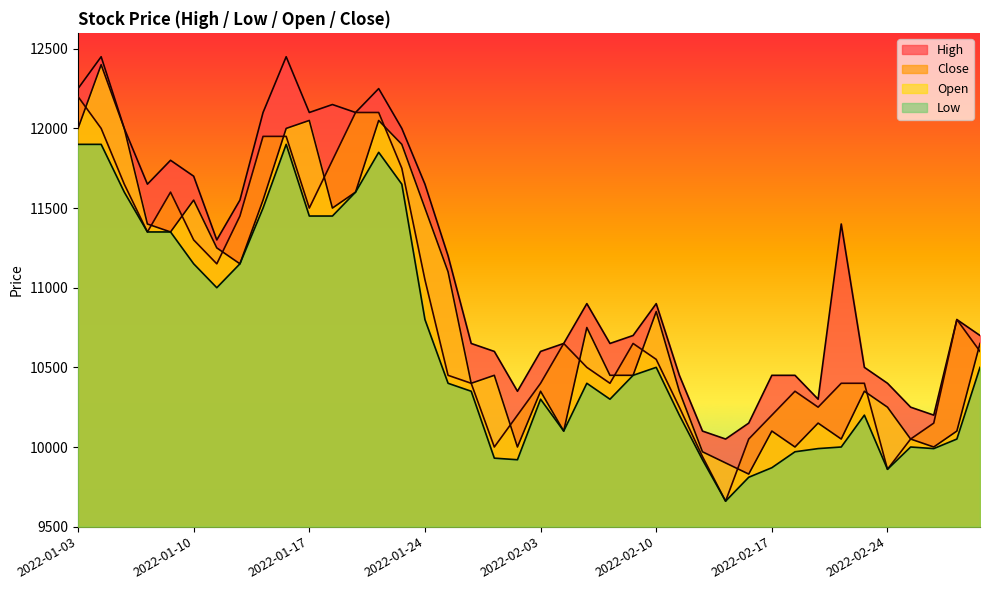

What is the label of the 2nd point from the right?

2022-03-02